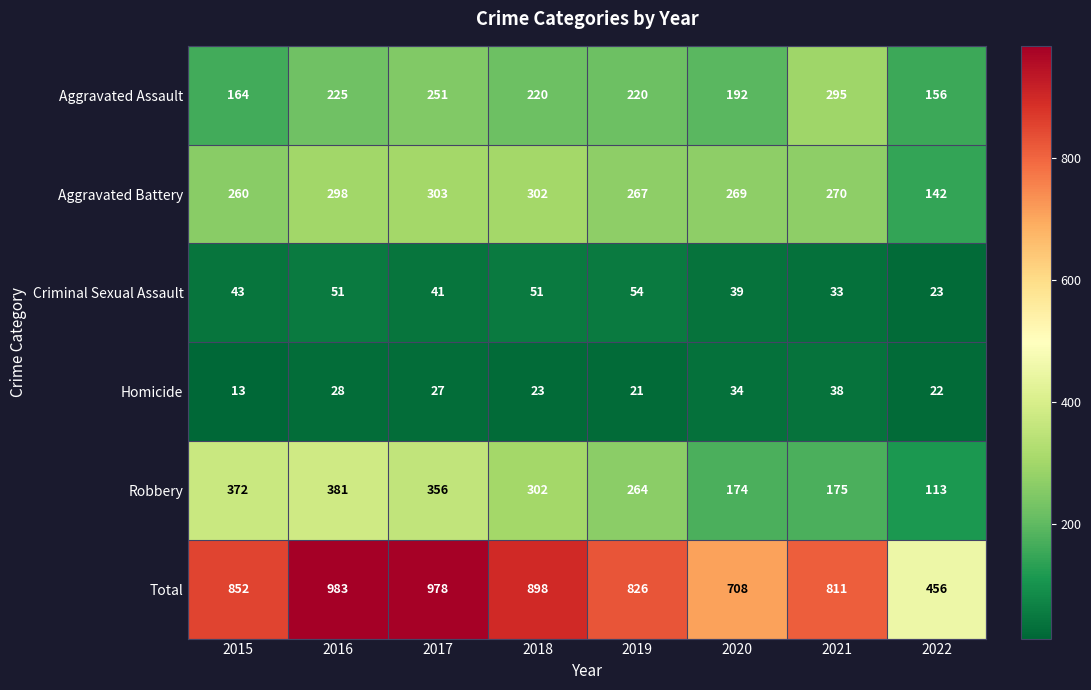

What is the difference between the Aggravated Battery values at 2022 and 2019?

125